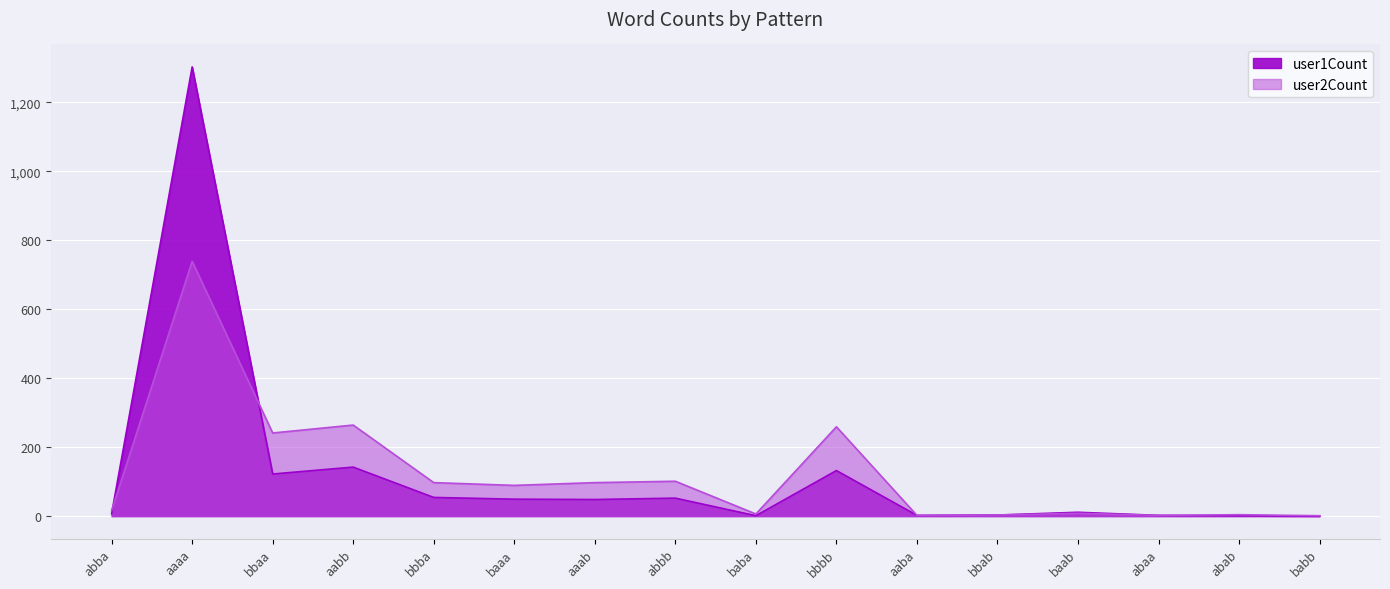

What are all the series names shown in the legend?

user1Count, user2Count